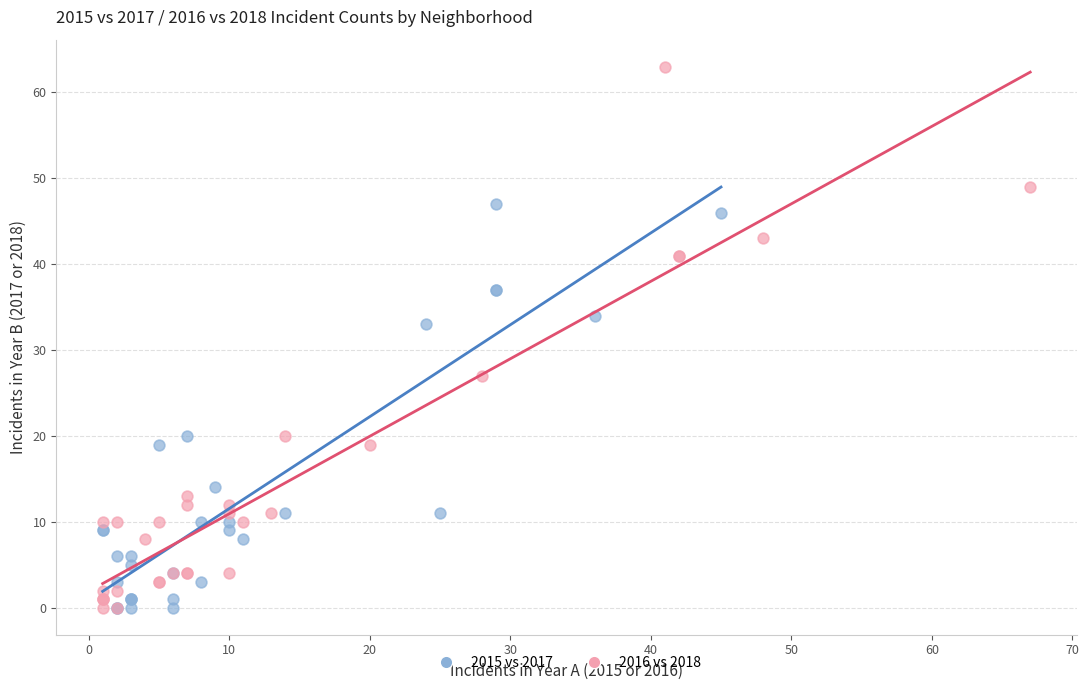

Which series has the largest Y range (max minus min)?

2016 vs 2018